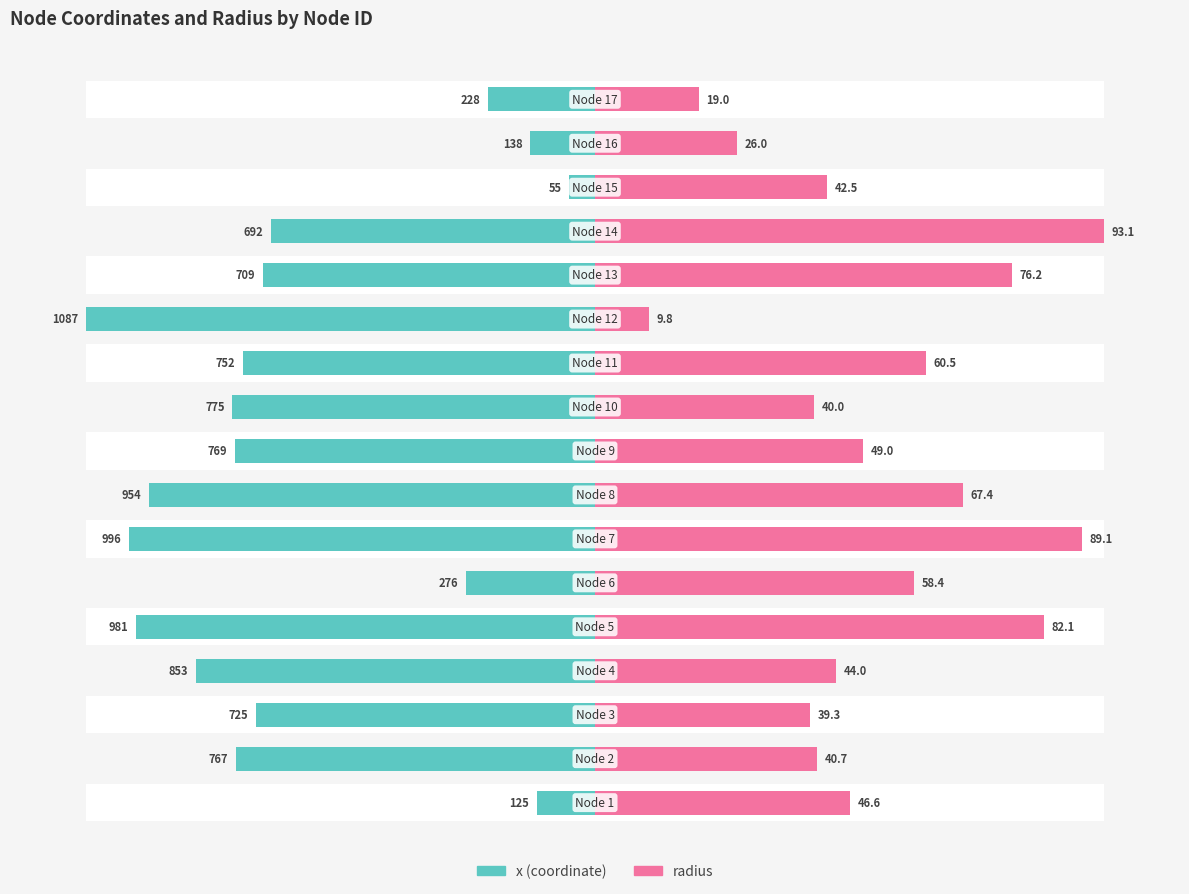

How many bars are there in each group?

2